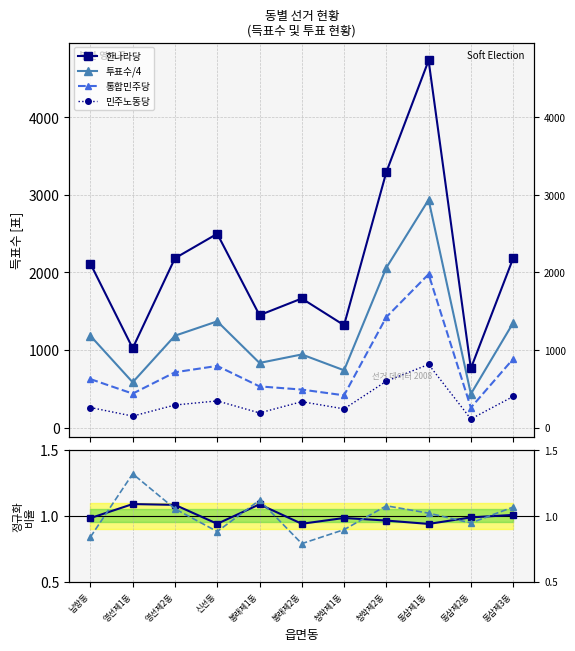

The 통합민주당 비율 series shows 0.9 at 동삼제2동. True or false?

True